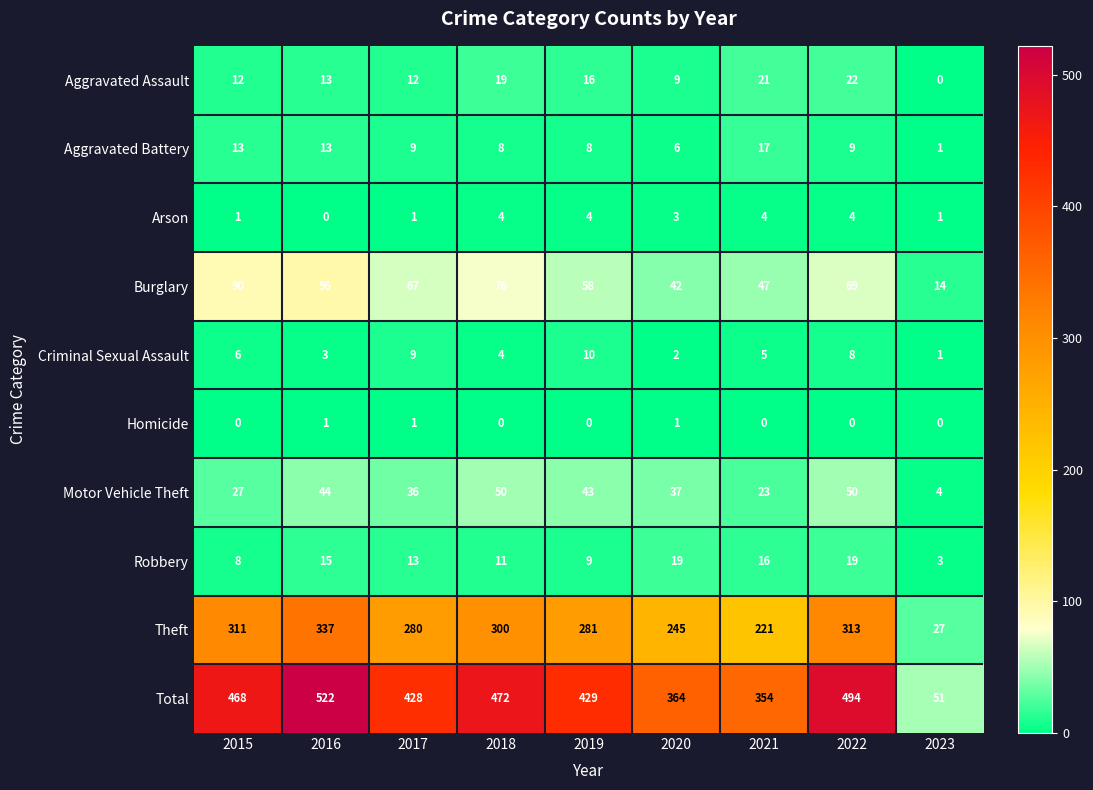

What is the highest value of the Theft series?

337